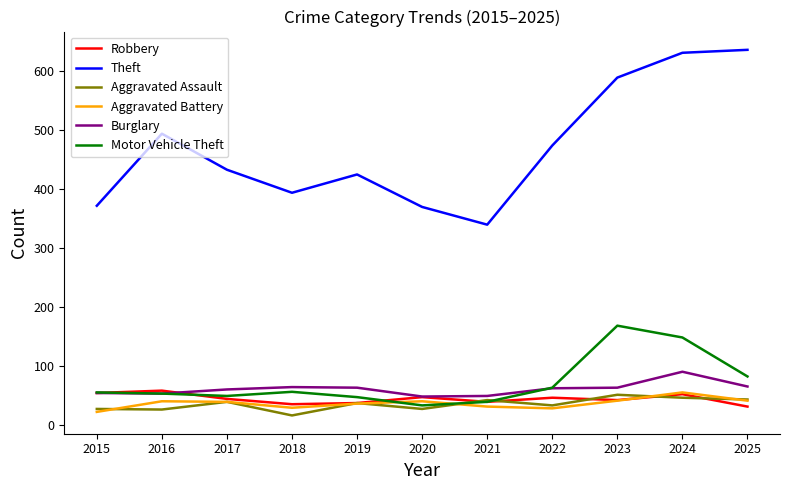

What is the sum of the Burglary values at 2020 and 2023?

111